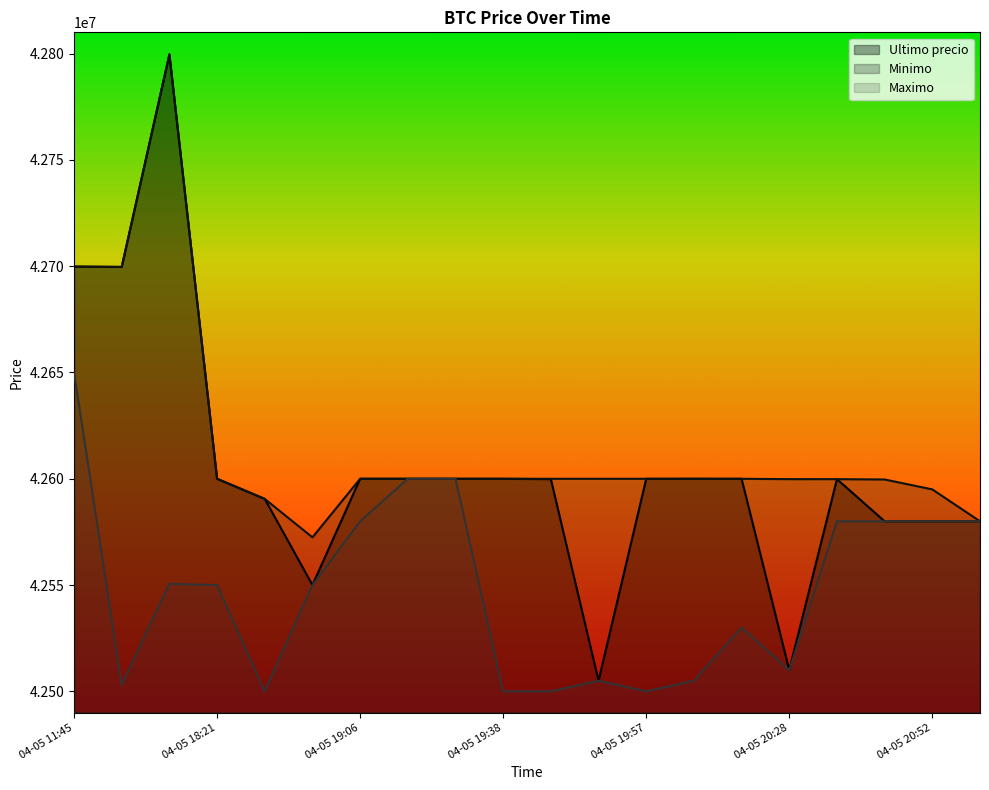

The Maximo series shows 55595229 at 04-05 18:53. True or false?

False